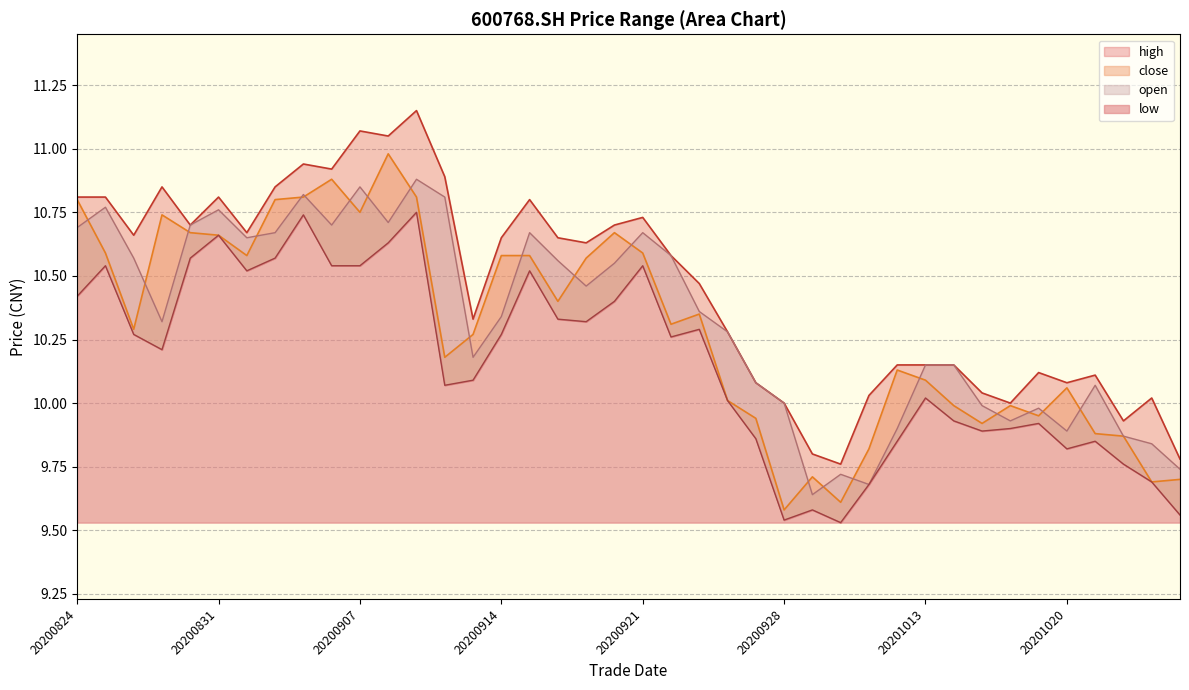

Which series has the widest spread of values?

close